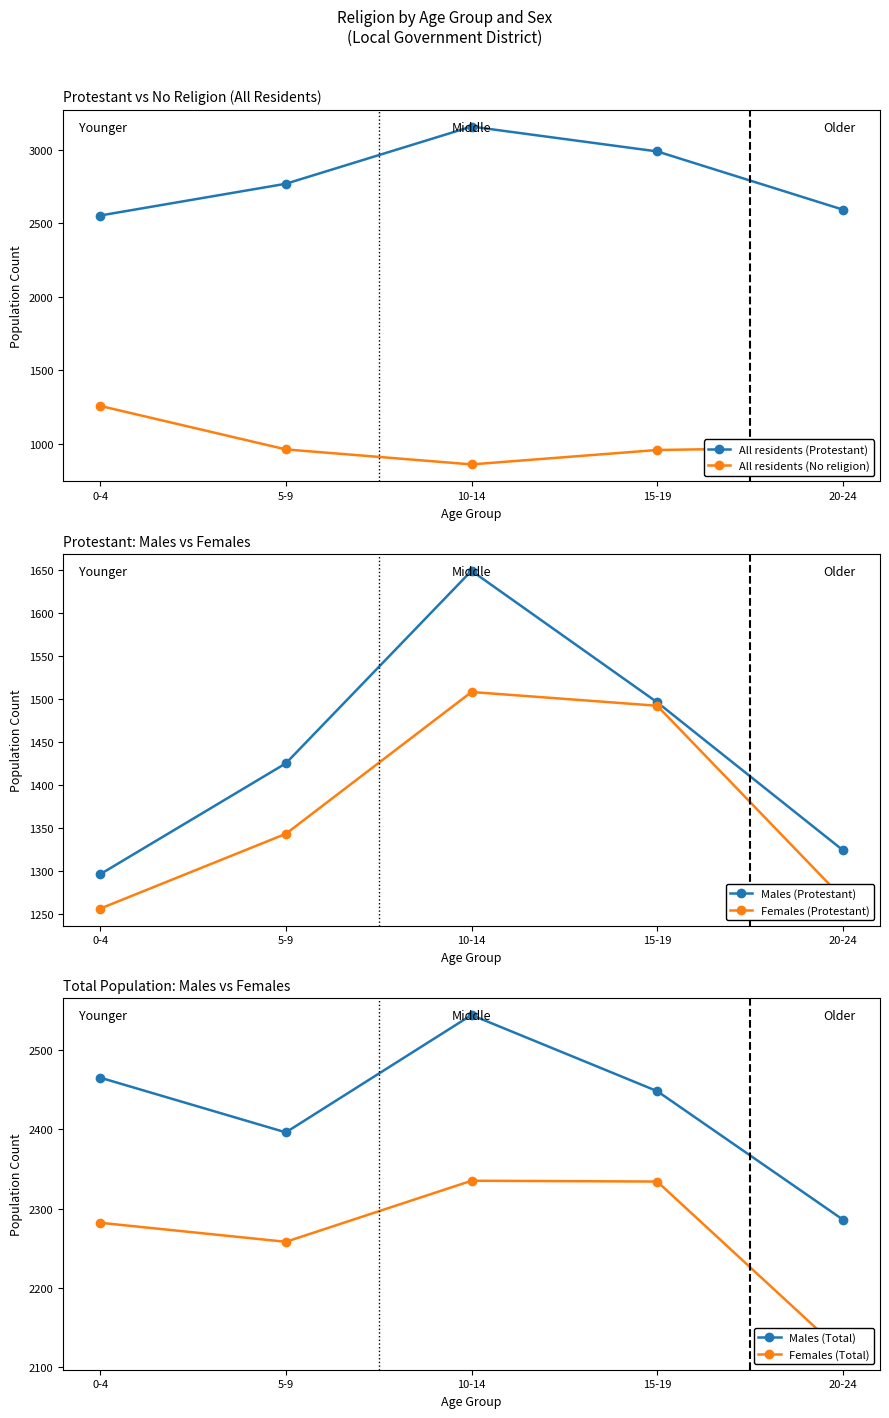

True or false: Females (Protestant) has a value of 457 at 20-24.

False